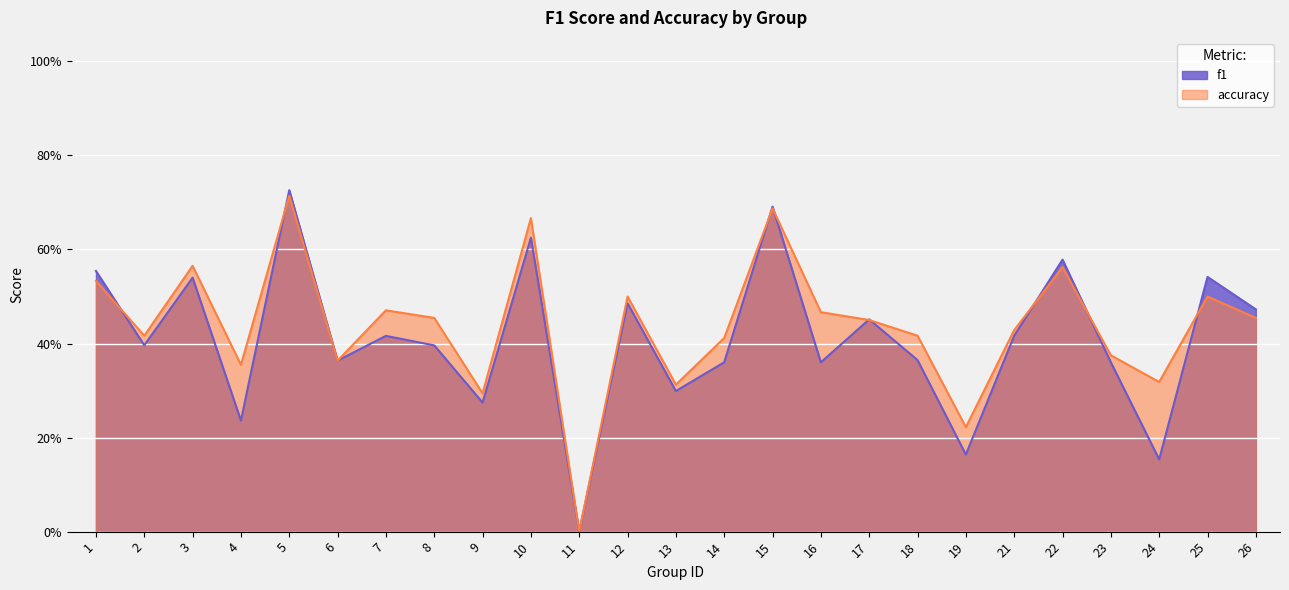

List the labels in order of f1 value, smallest first.

11, 24, 19, 4, 9, 13, 16, 14, 23, 6, 18, 8, 2, 7, 21, 17, 26, 12, 3, 25, 1, 22, 10, 15, 5